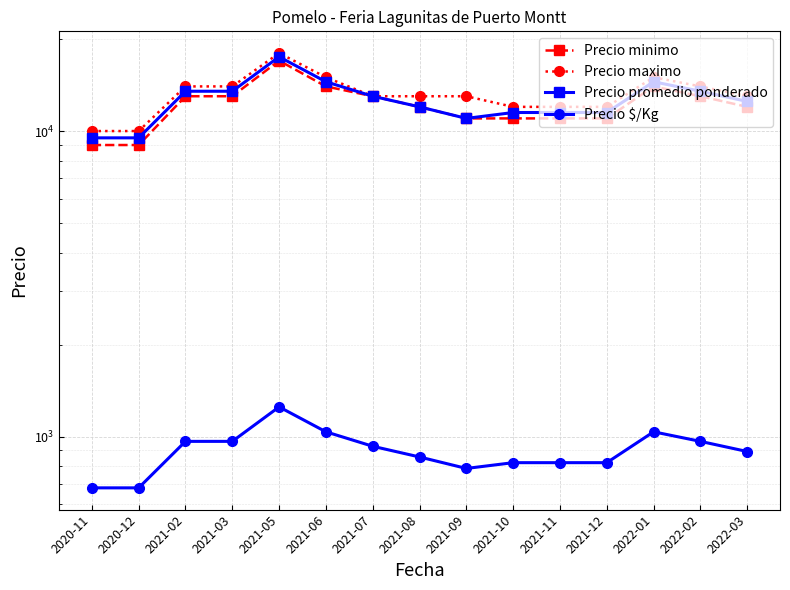

True or false: Precio $/Kg and Precio promedio ponderado intersect in this chart.

False